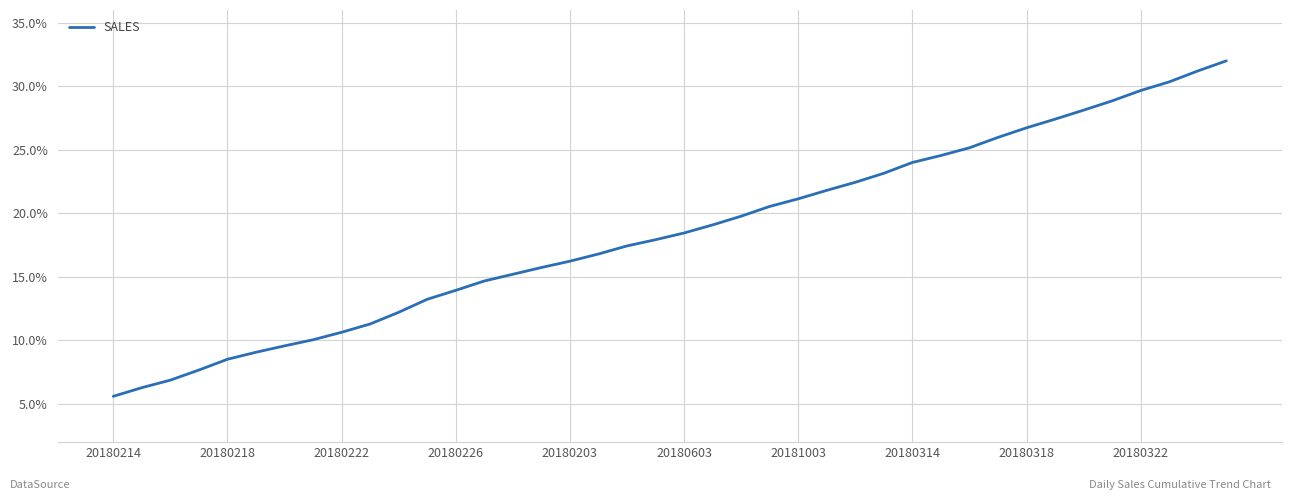

What is the maximum value shown in the chart?

32.0